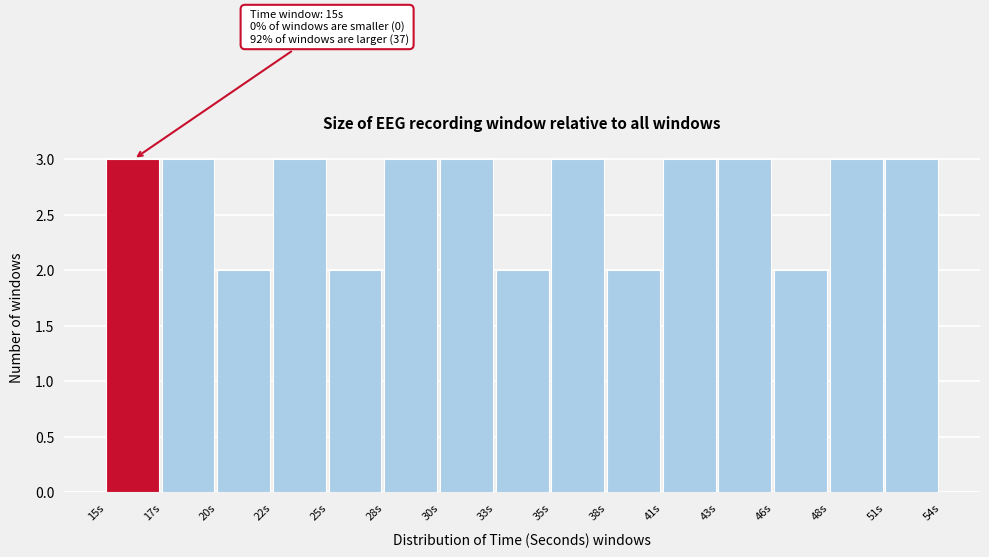

Reading right to left, list all the values displayed in this chart.

3	3	2	3	3	2	3	2	3	3	2	3	2	3	3